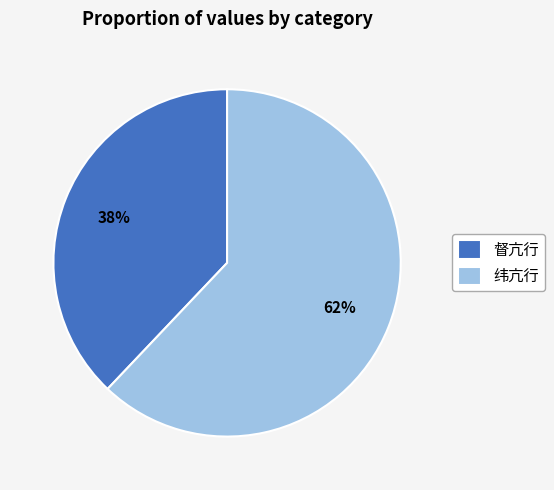

To the nearest percent, what percentage of the pie is 纬亢行?

62%